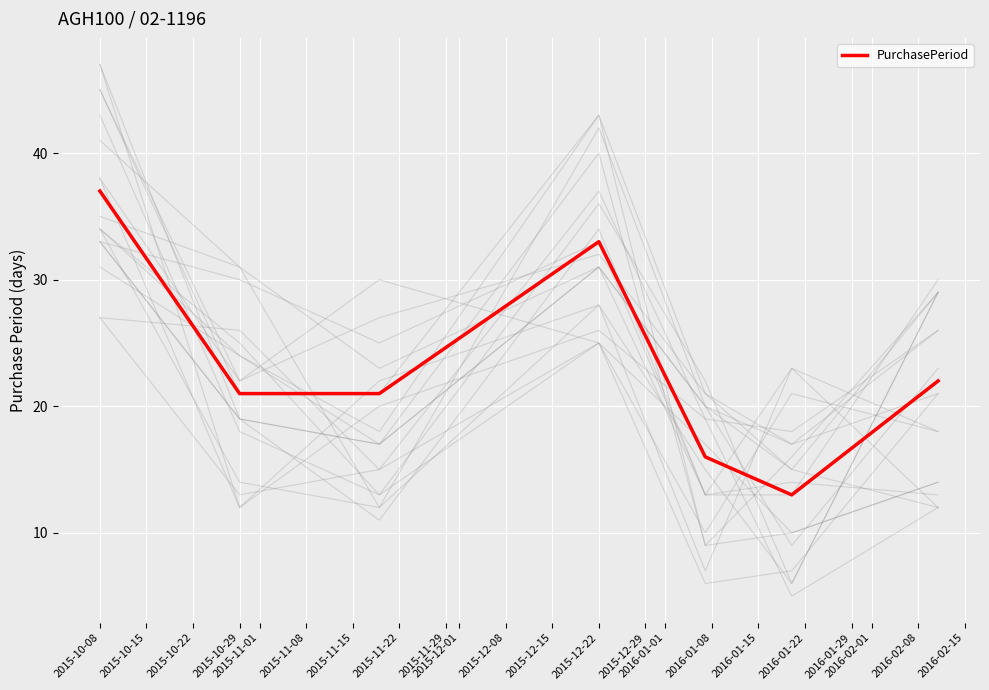

What is the maximum value for PurchasePeriod?

37